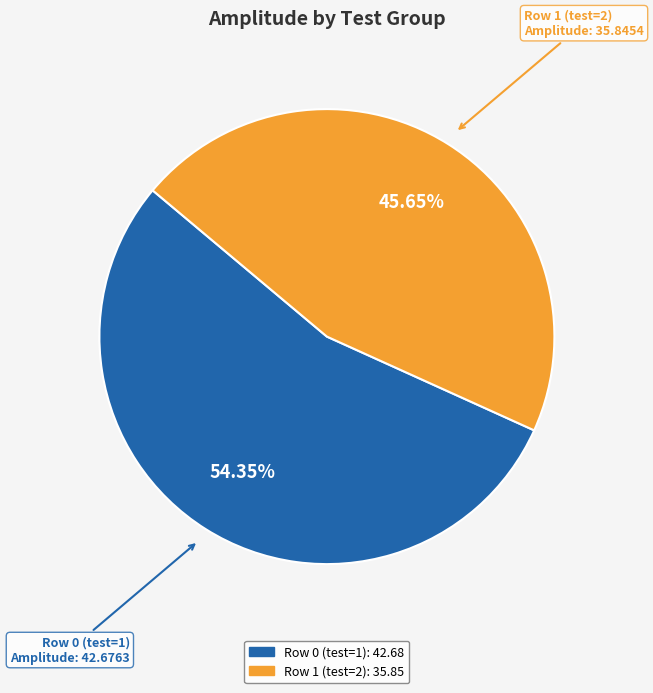

Between Row 0 (test=1) and Row 1 (test=2), which is larger?

Row 0 (test=1)